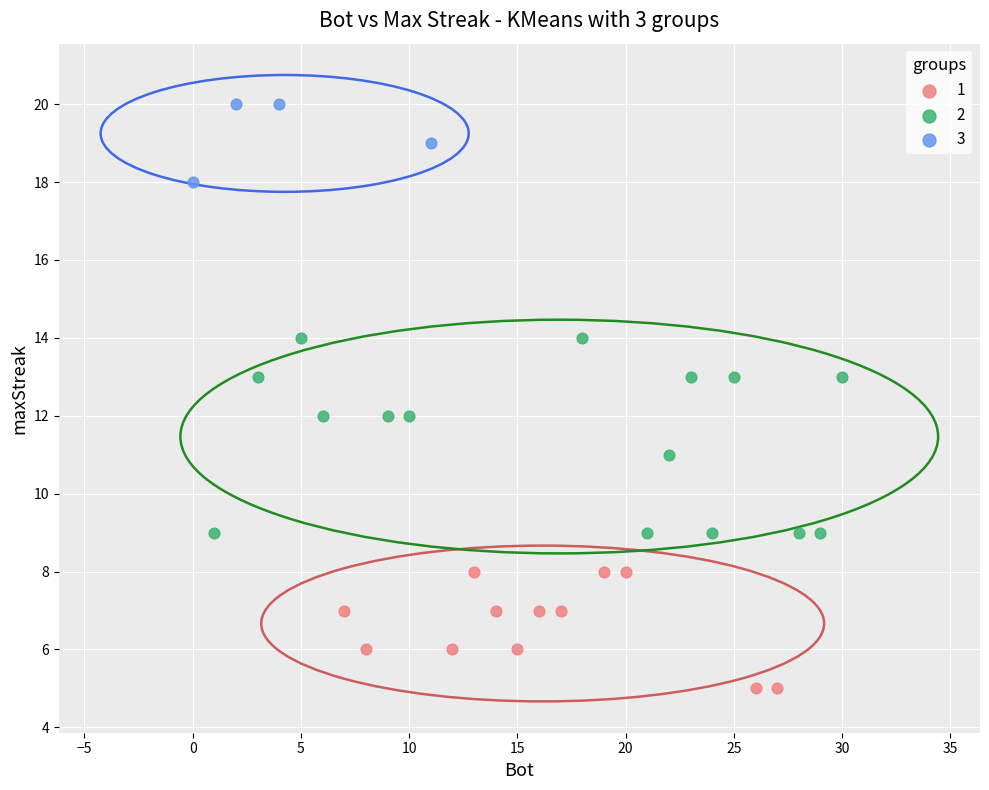

Which series has the largest Y range (max minus min)?

2